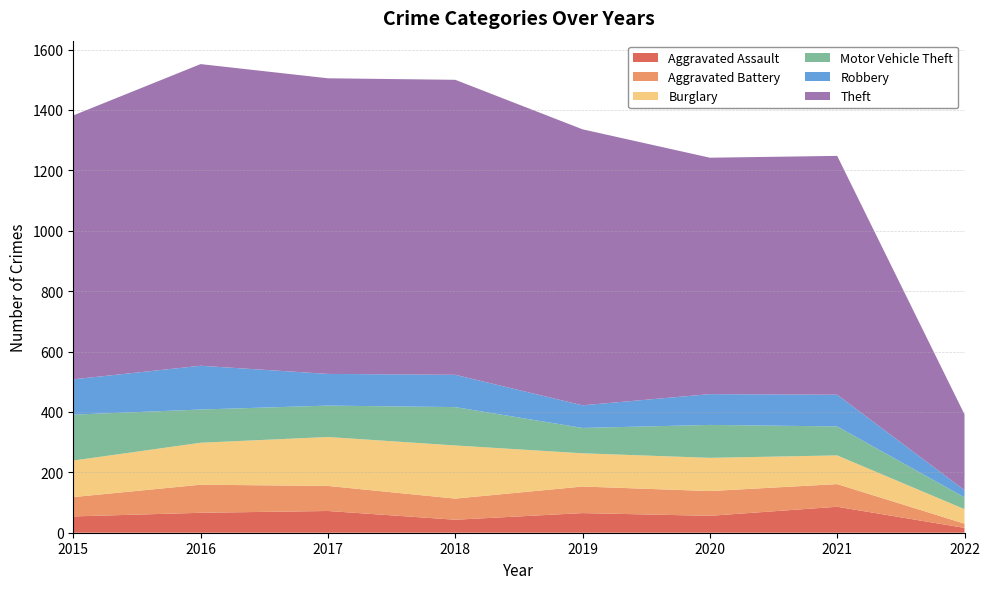

Reading left to right, transcribe all the data shown in this chart.

Aggravated Assault: 2015=54	2016=66	2017=72	2018=43	2019=65	2020=56	2021=86	2022=16
Aggravated Battery: 2015=64	2016=93	2017=83	2018=70	2019=88	2020=82	2021=75	2022=14
Burglary: 2015=121	2016=139	2017=162	2018=176	2019=110	2020=110	2021=95	2022=48
Motor Vehicle Theft: 2015=152	2016=110	2017=104	2018=127	2019=84	2020=109	2021=96	2022=39
Robbery: 2015=117	2016=145	2017=105	2018=107	2019=75	2020=102	2021=105	2022=24
Theft: 2015=874	2016=999	2017=979	2018=977	2019=914	2020=783	2021=791	2022=251